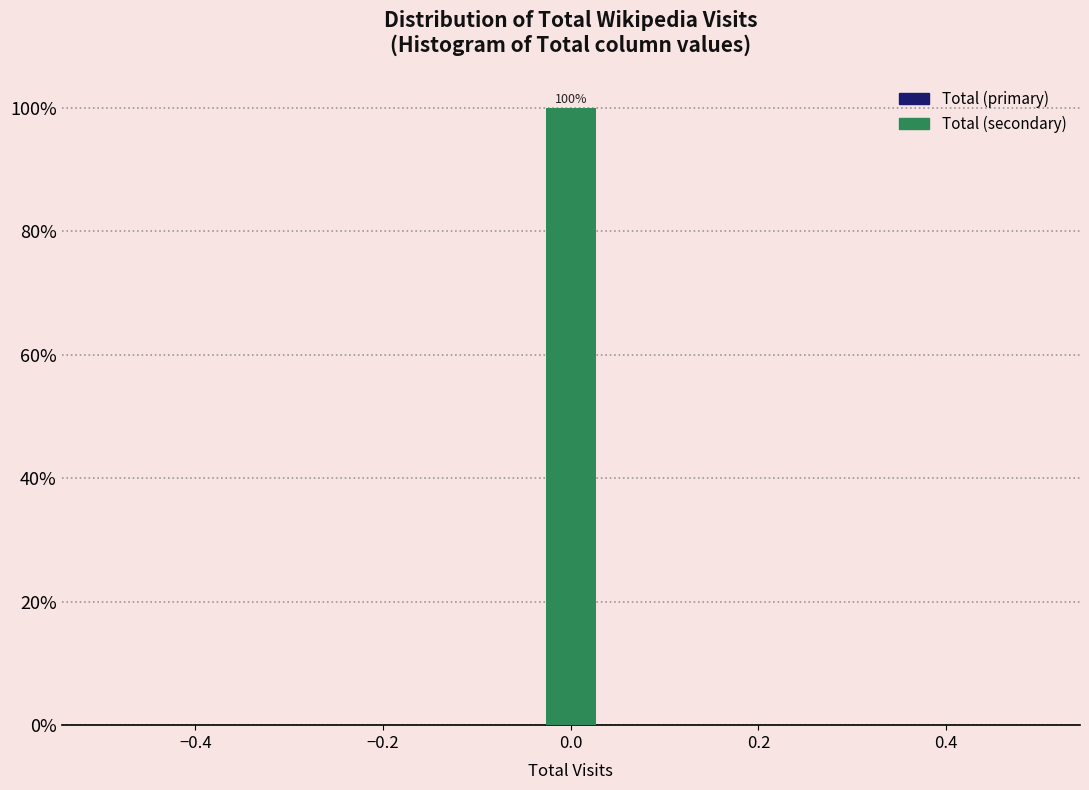

Around what value on the x-axis is the tallest bar? Give the approximate position of its centre, as read against the axis.

0.00